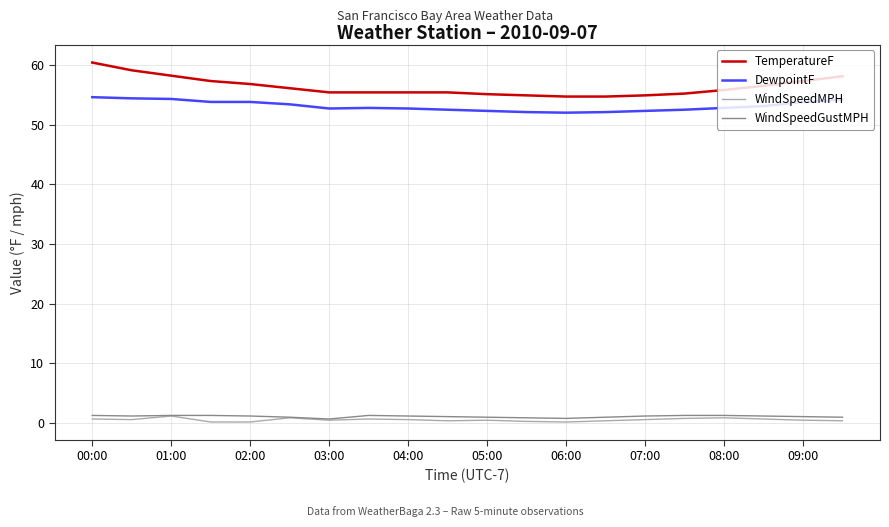

True or false: DewpointF and WindSpeedMPH intersect in this chart.

False